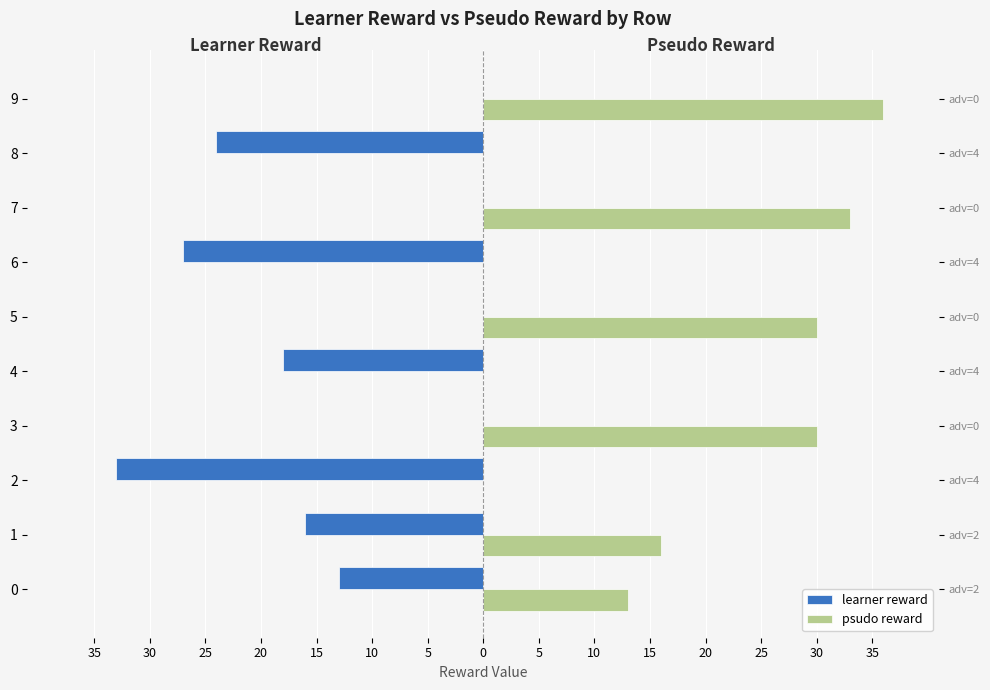

Which series has the widest spread of values?

psudo reward